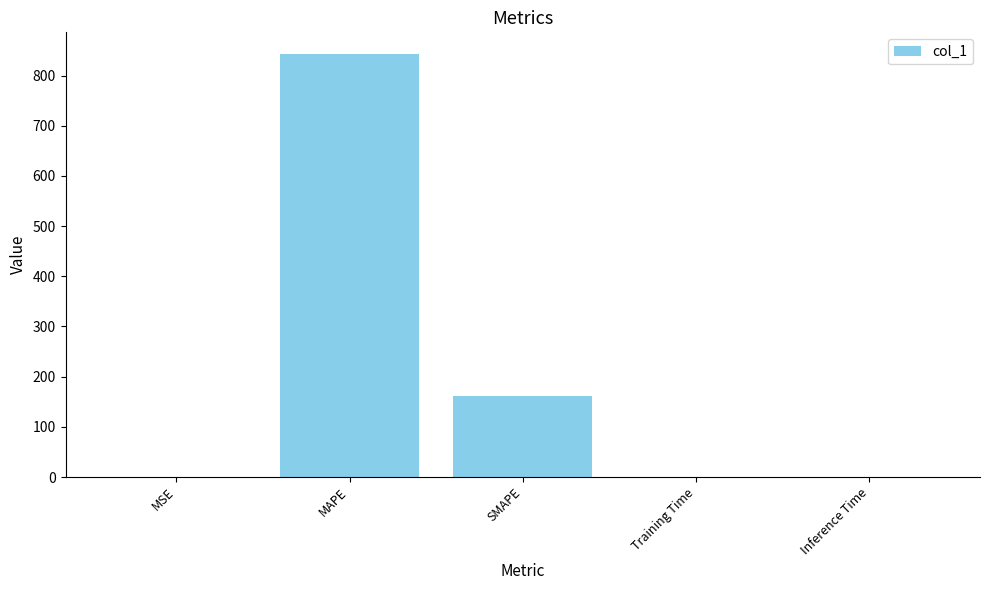

How many data points does each series have?

5